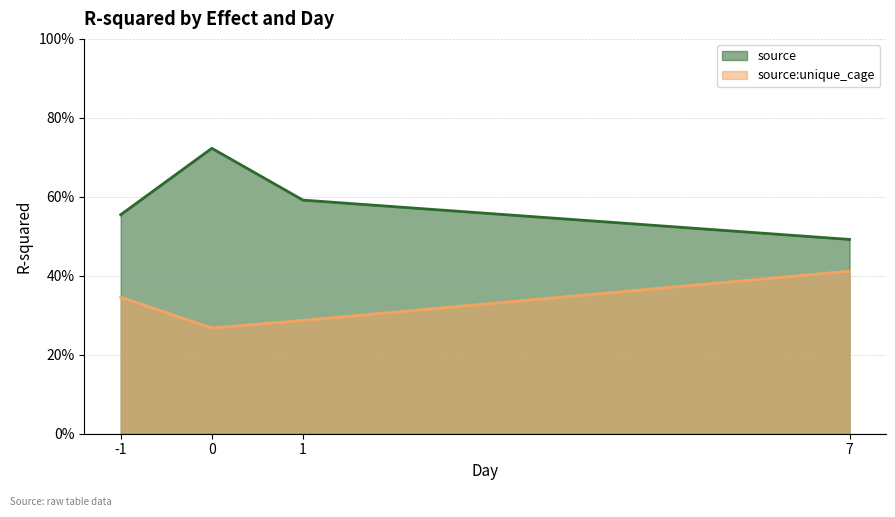

Is it true that source:unique_cage equals 0.3 at -1?

True